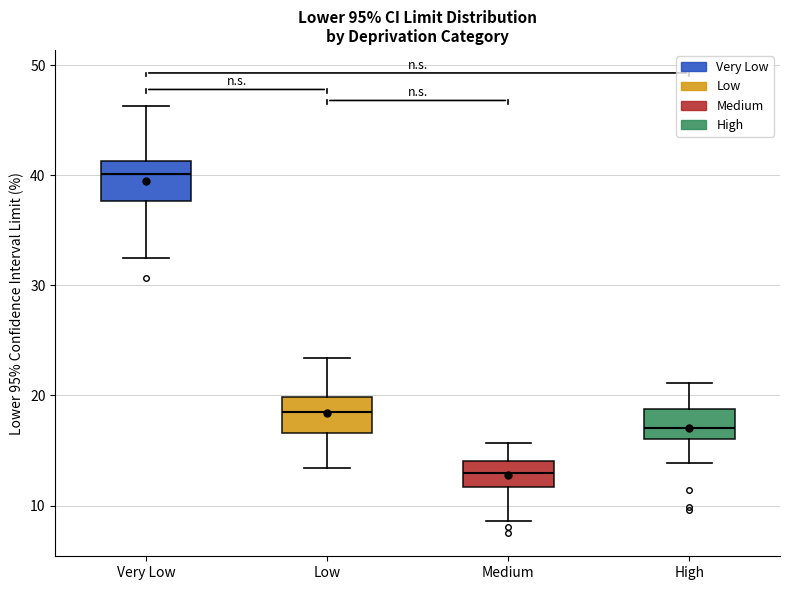

Reading left to right, read every box against the y-axis: the position of its median line, the range the box covers, and the ends of its whiskers. The values are not printed on the chart, so give them approximately, as read against the axis.

Very Low: median 40, box 38 to 41, whiskers 32 to 46
Low: median 19, box 17 to 20, whiskers 13 to 23
Medium: median 13, box 12 to 14, whiskers 9 to 16
High: median 17, box 16 to 19, whiskers 14 to 21